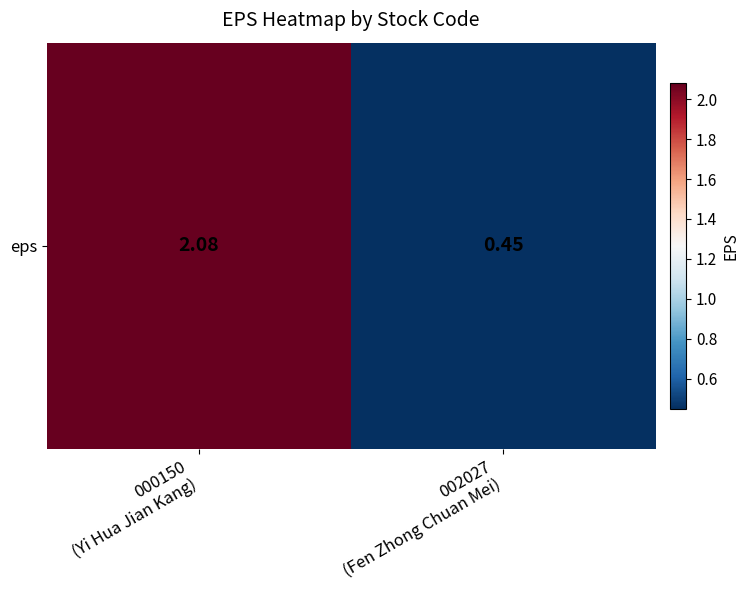

What is the maximum value shown in the chart?

2.1